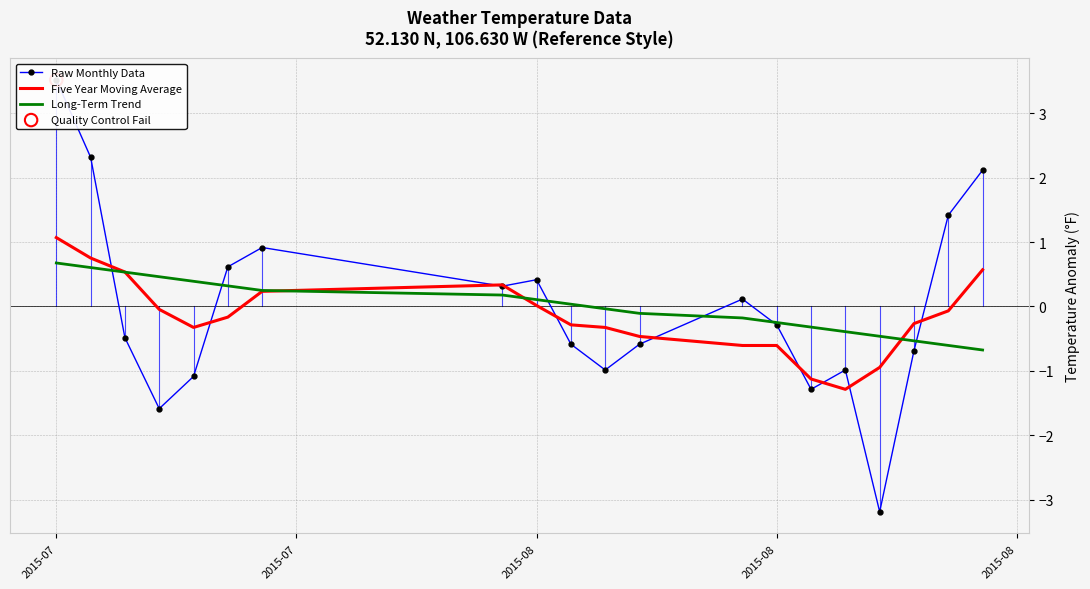

Which series contains the highest Y value?

Raw Monthly Data